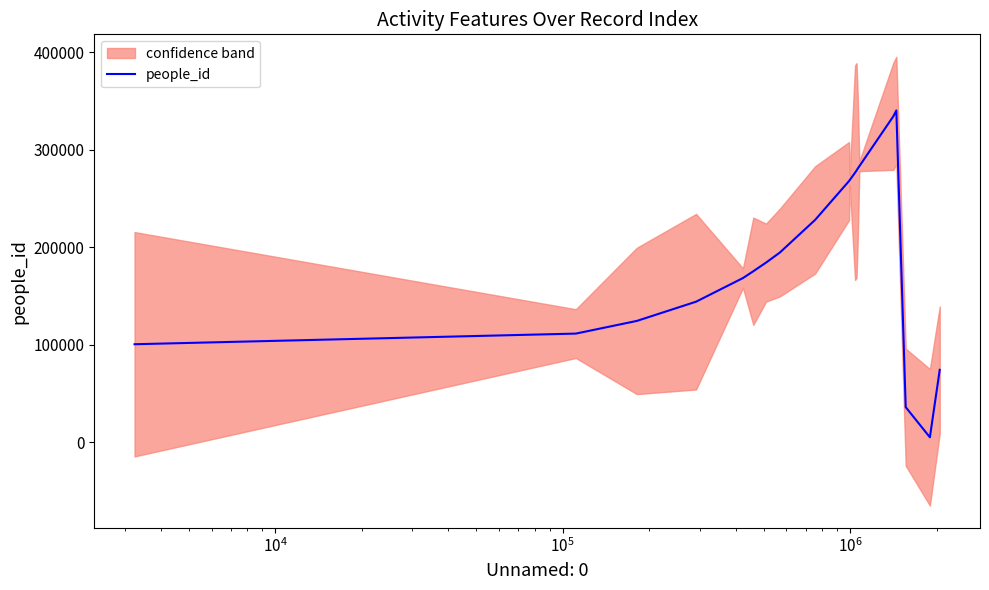

What is the highest value of the people_id series?

340177